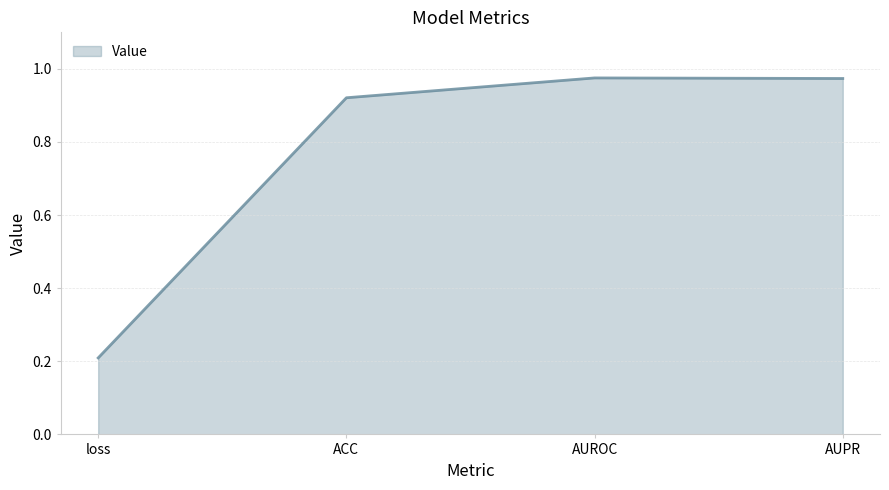

Does the chart have visible grid lines?

Yes